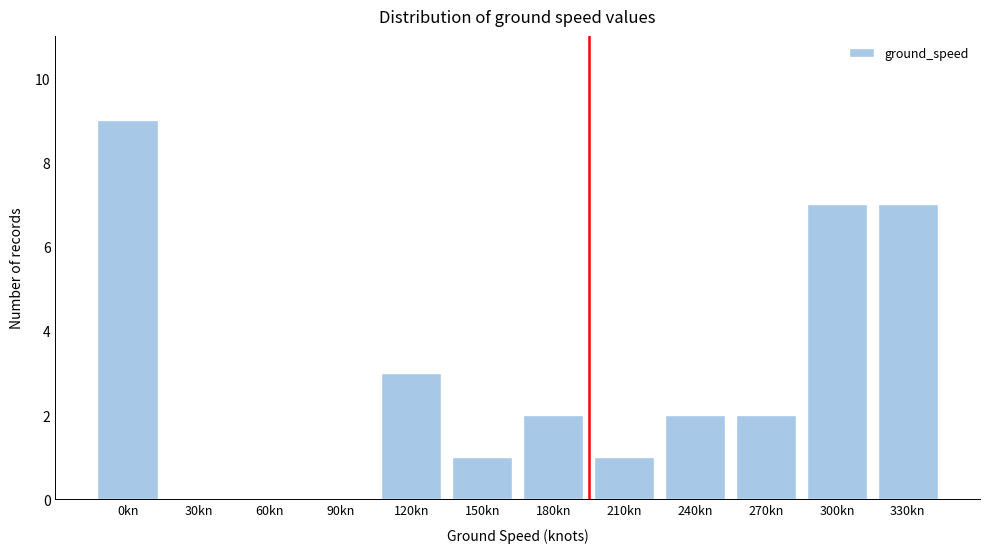

Reading left to right, transcribe all the data shown in this chart.

0kn=9	30kn=0	60kn=0	90kn=0	120kn=3	150kn=1	180kn=2	210kn=1	240kn=2	270kn=2	300kn=7	330kn=7